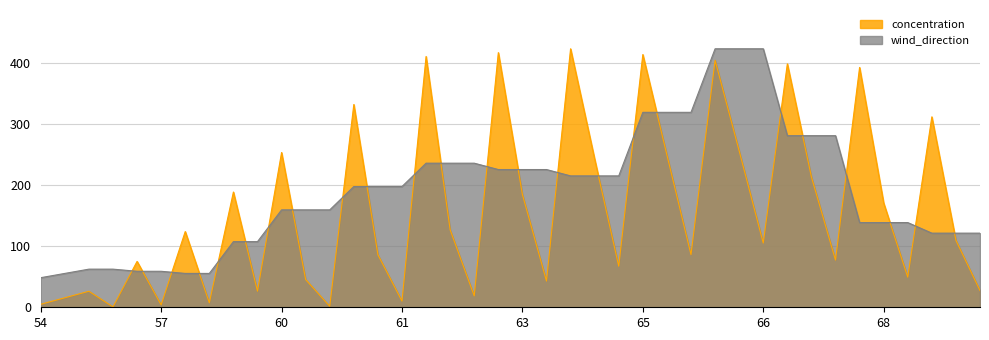

What is the sum of all wind_direction values?

7636.1